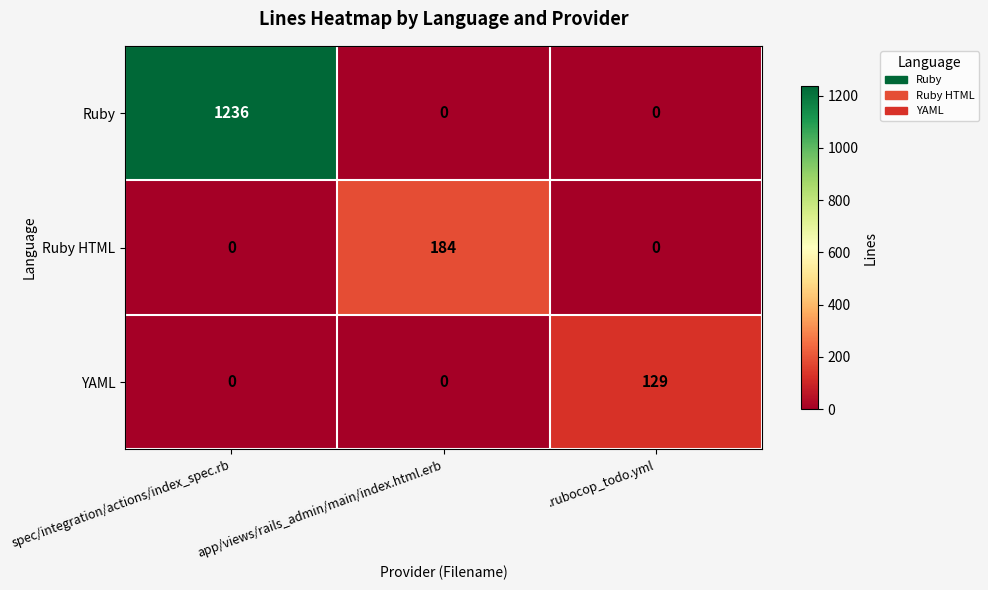

At which label does YAML reach its peak?

.rubocop_todo.yml